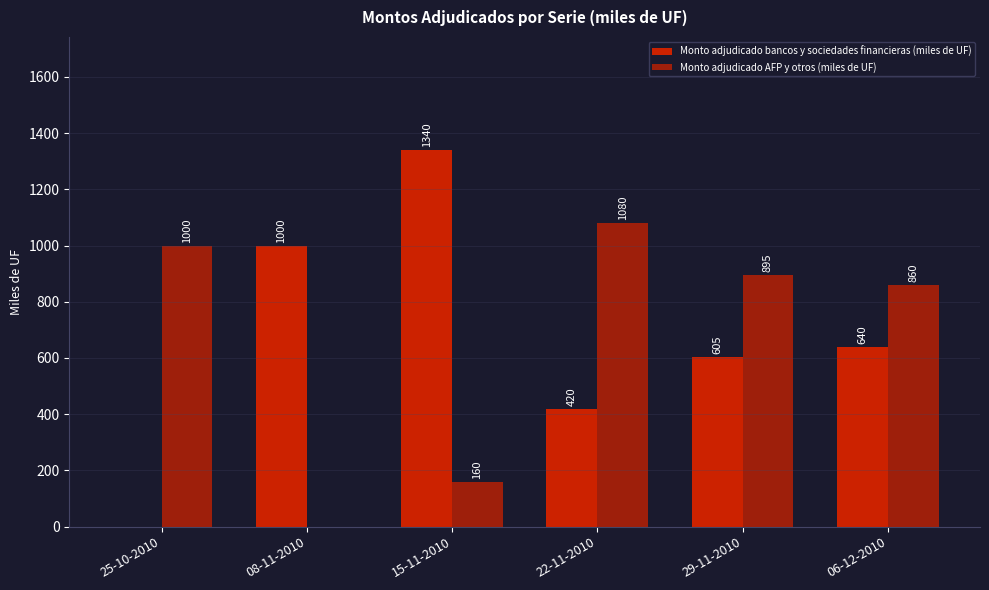

True or false: Monto adjudicado bancos y sociedades financieras (miles de UF) has a value of 0 at 25-10-2010.

True